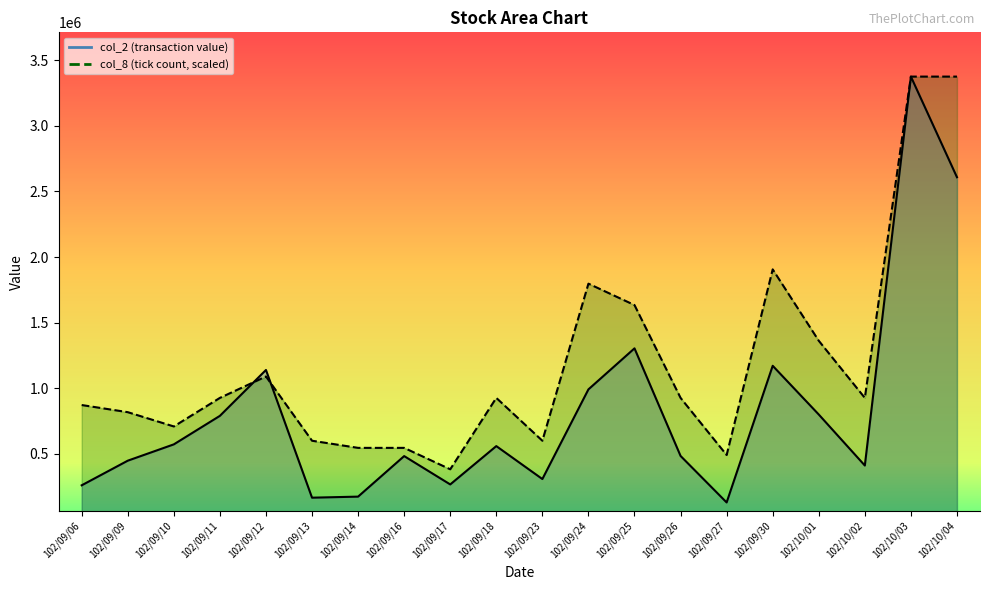

Is the value of col_8 at 102/09/25 greater than the value of col_2 at 102/09/14?

Yes